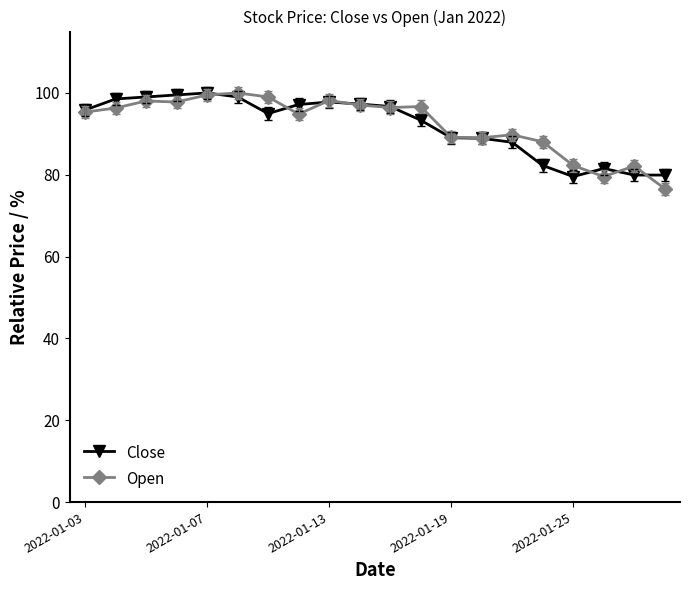

True or false: Open has more than 0 points higher than both neighbors.

True